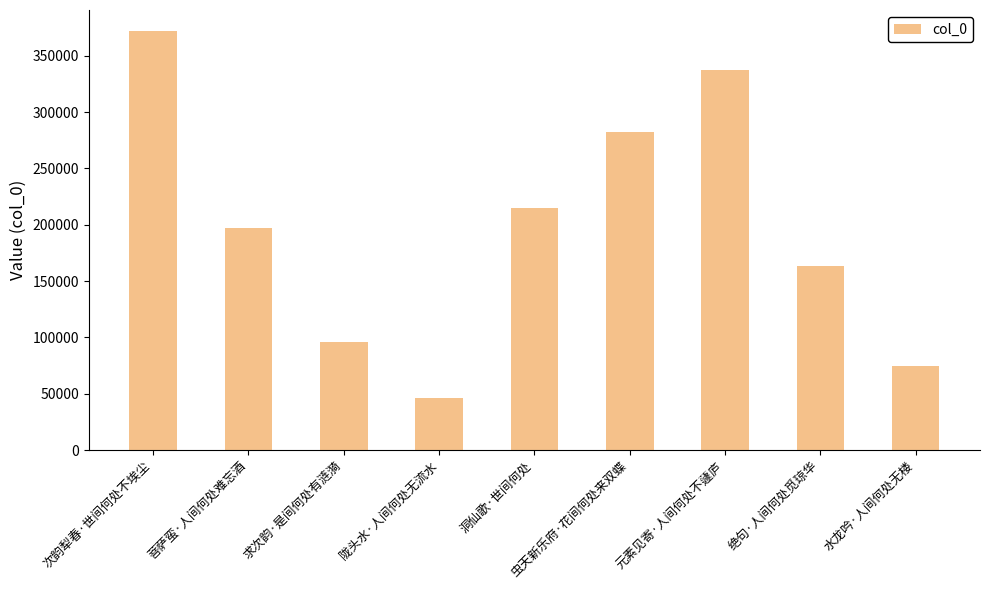

Reading right to left, what are all the values shown in this chart?

水龙吟·人间何处无楼=74431	绝句·人间何处觅琼华=163701	元素见寄·人间何处不蘧庐=337396	虫天新乐府·花间何处来双蝶=282449	洞仙歌·世间何处=214522	陇头水·人间何处无流水=46520	求次韵·是间何处有涟漪=95873	菩萨蛮·人间何处难忘酒=197211	次韵犁春·世间何处不埃尘=372118